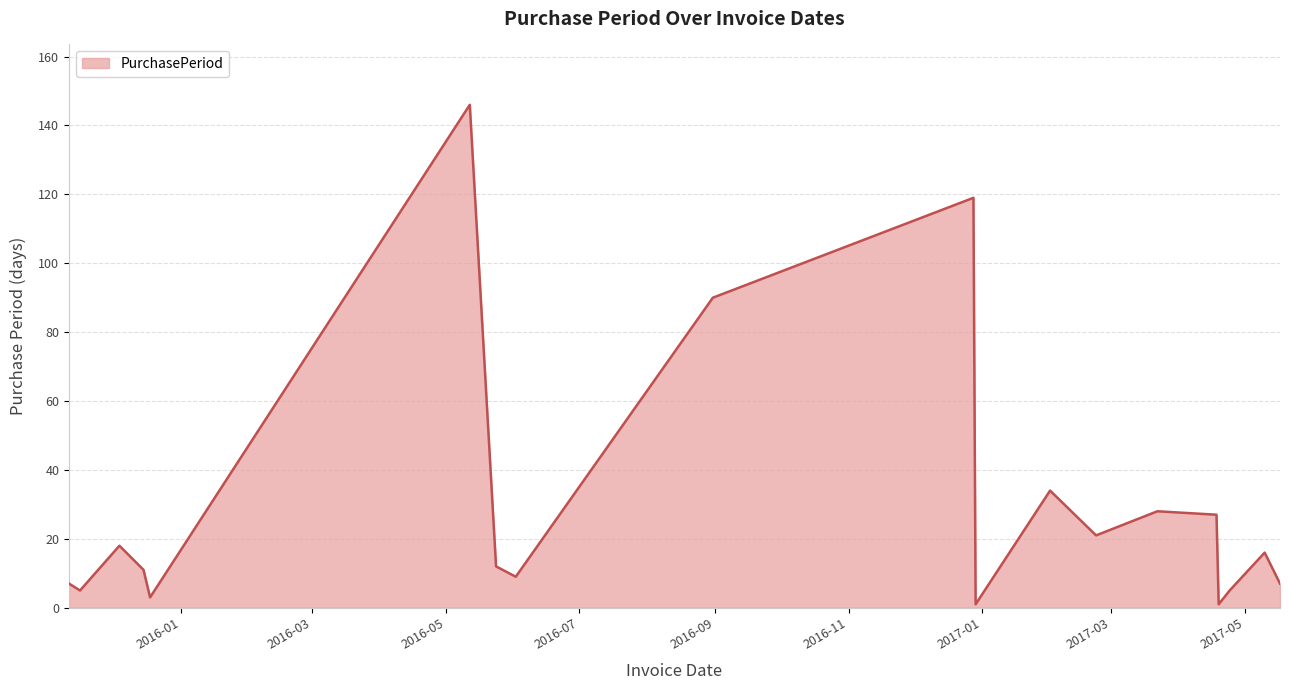

What is the difference between the maximum and minimum values?

145